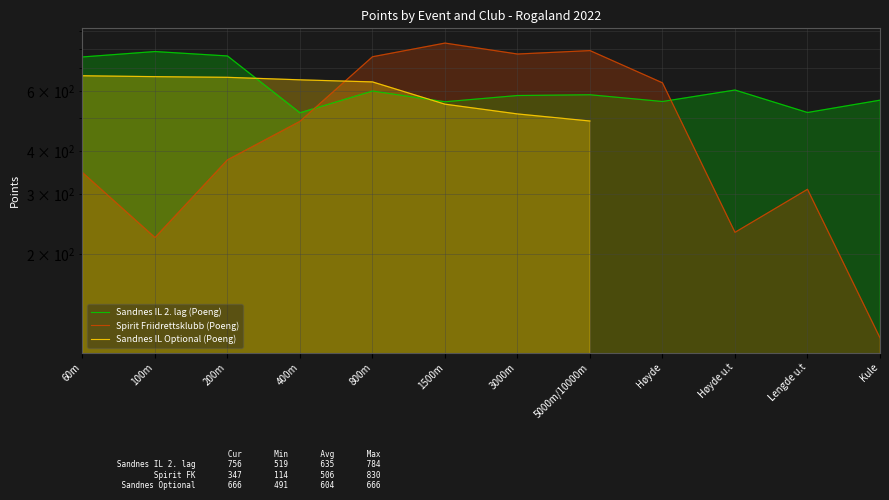

Which category has the lowest value across all series?

Kule